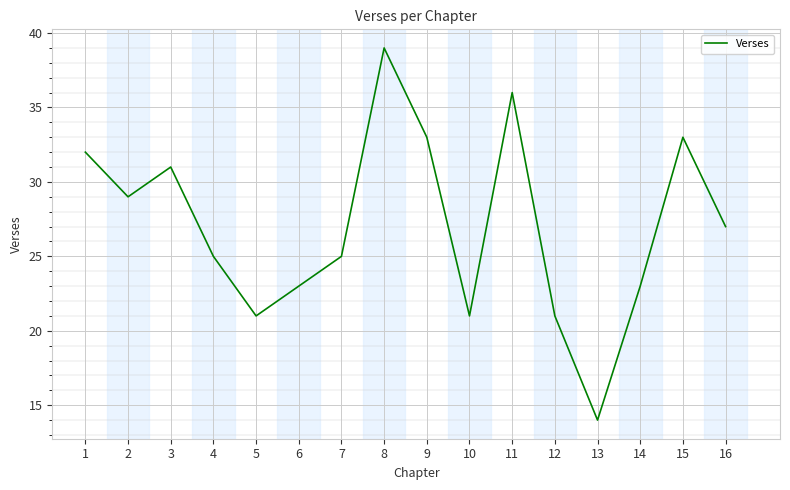

True or false: the data shows 32 at 14.

False